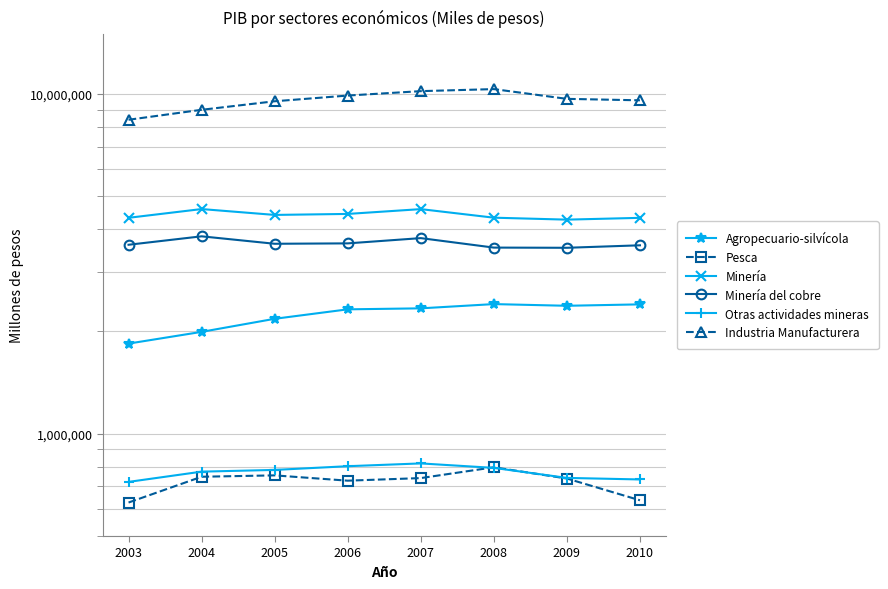

What is the difference between the Agropecuario-silvícola values at 2008 and 2005?

228389